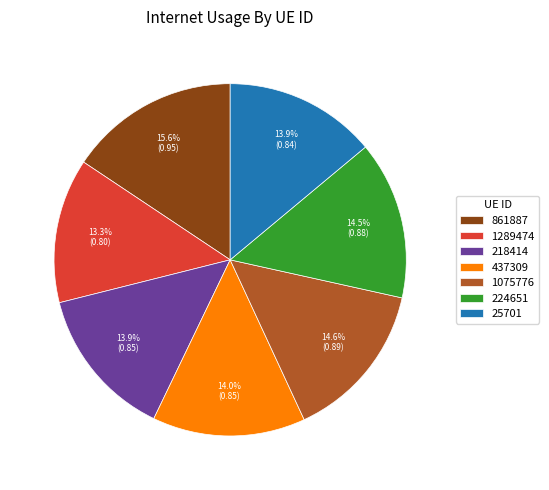

How many segments does this pie chart have?

7